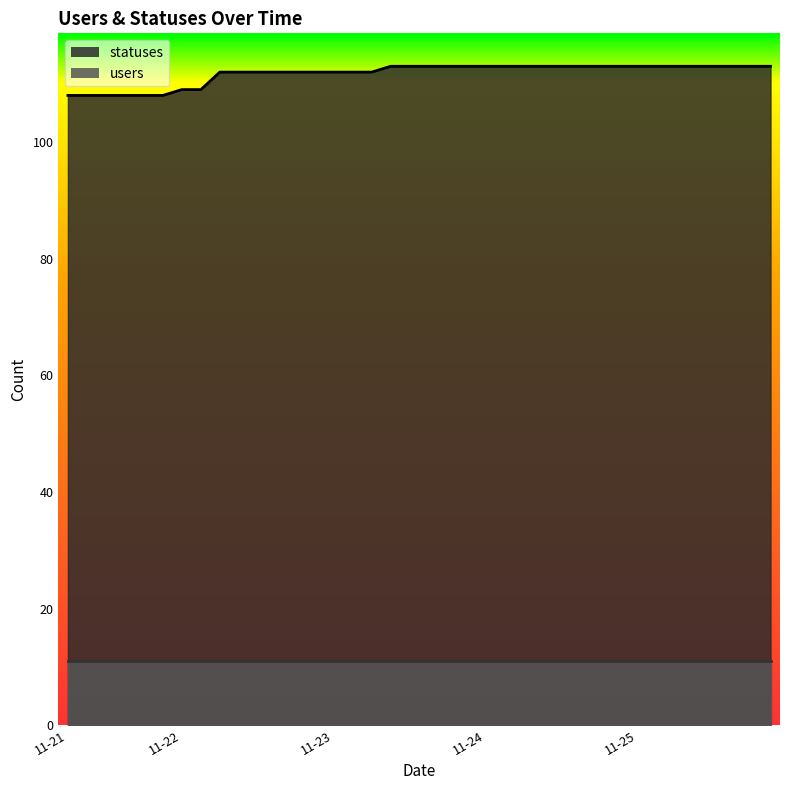

How many lines are shown in the chart?

1